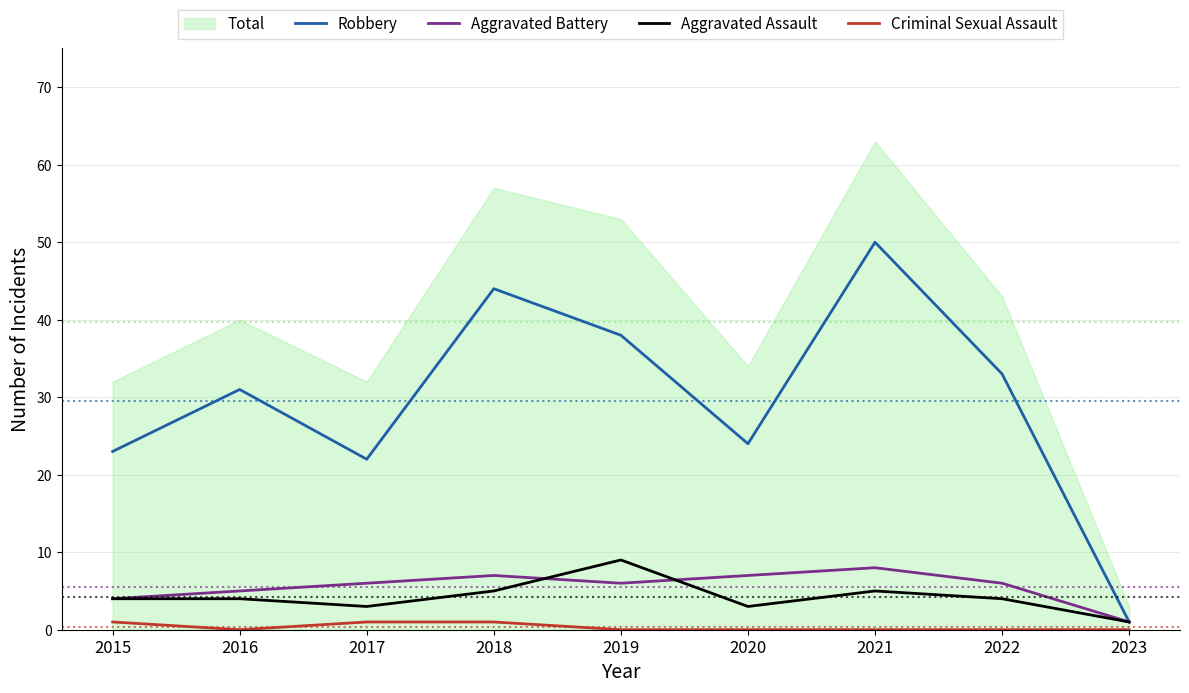

How many lines are shown in the chart?

4